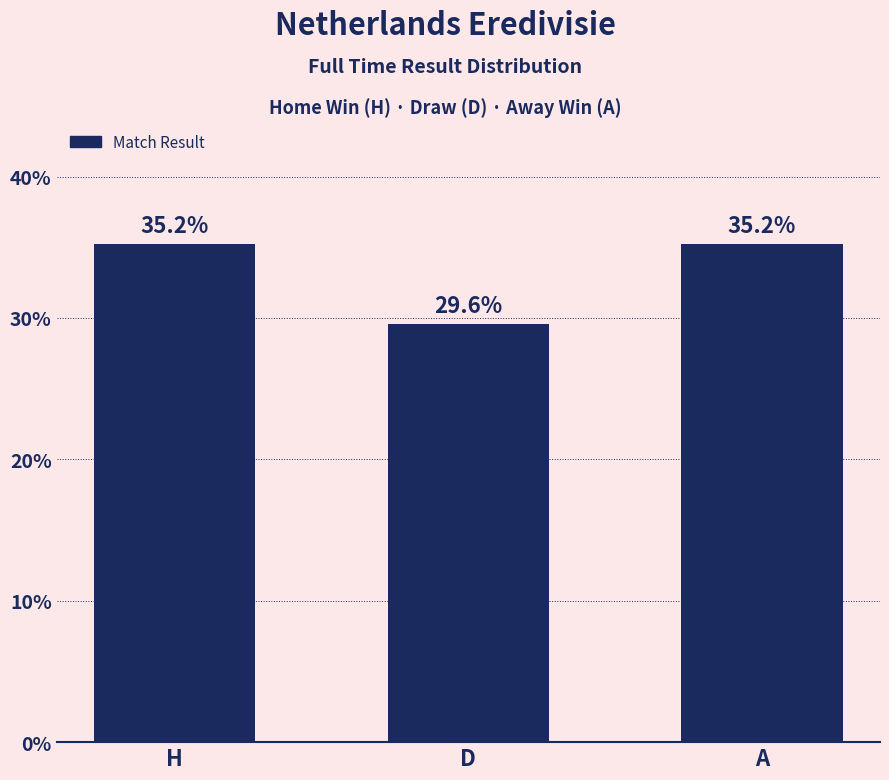

True or false: the data shows 35.2 at A.

True